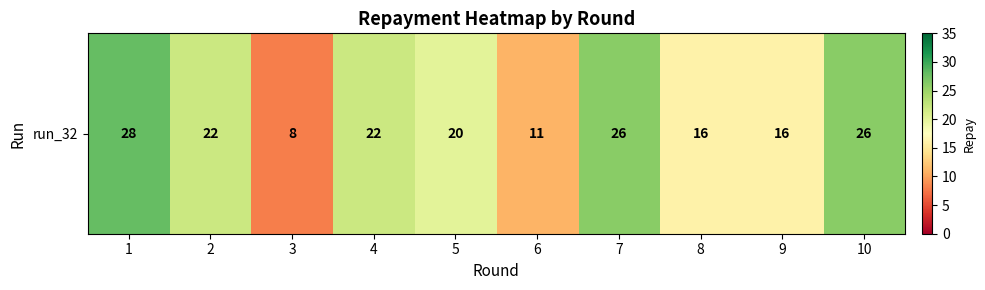

True or false: the data shows 6 at 10.

False